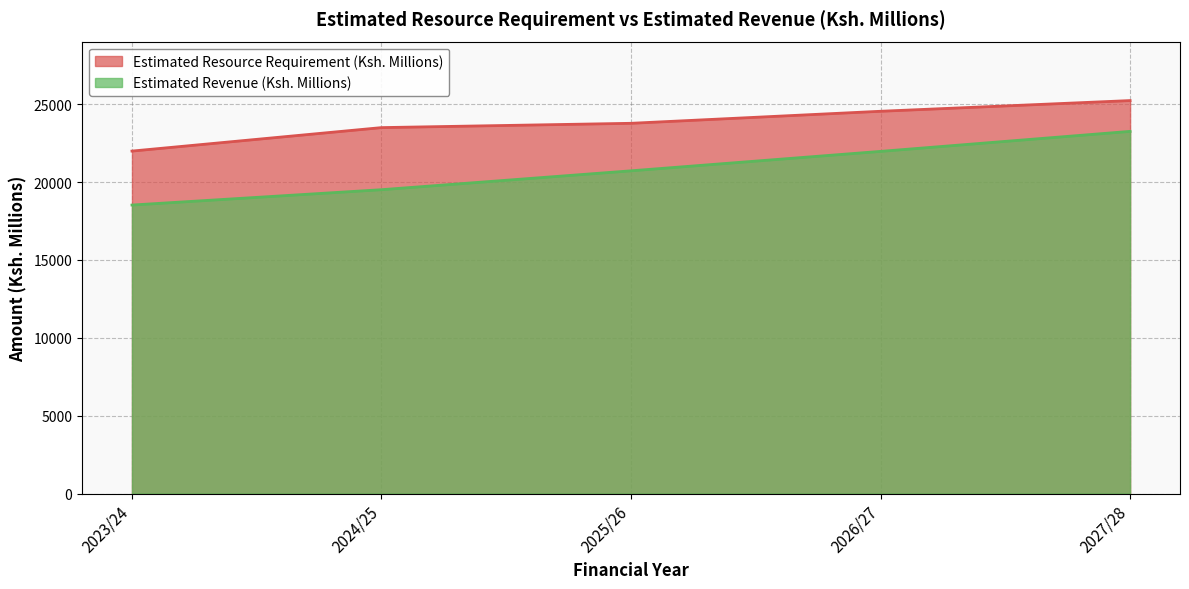

Reading left to right, what are all the values shown in this chart?

Estimated Resource Requirement (Ksh. Millions): 2023/24=21986.8	2024/25=23493.9	2025/26=23770.3	2026/27=24542.7	2027/28=25229.3
Estimated Revenue (Ksh. Millions): 2023/24=18522.2	2024/25=19508.2	2025/26=20720.0	2026/27=21967.4	2027/28=23252.3